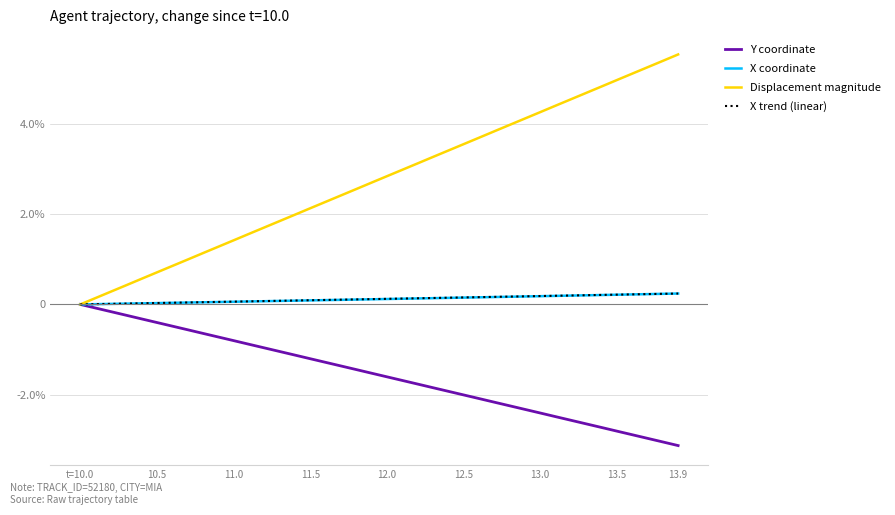

What are all the series names shown in the legend?

Y coordinate, X coordinate, Displacement magnitude, X trend (linear)